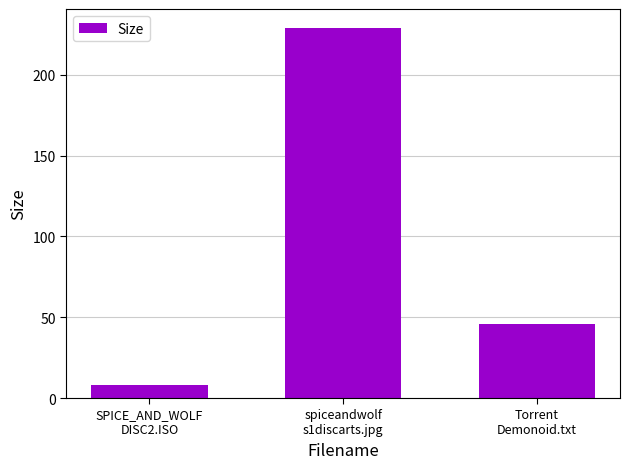

The value at spiceandwolf
s1discarts.jpg is 151.3. True or false?

False